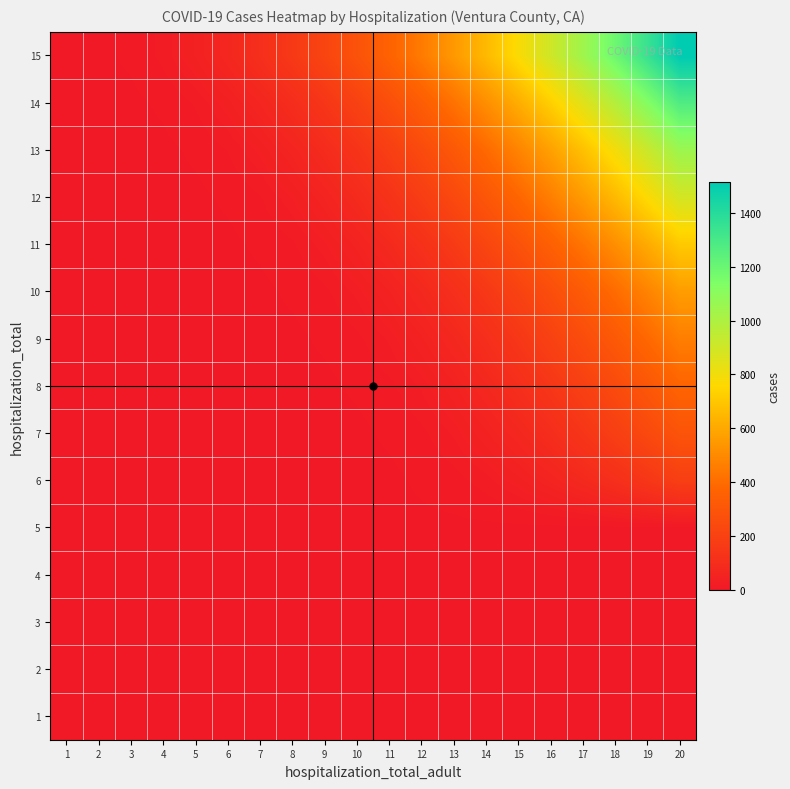

At how many categories does at least one series exceed 961?

4